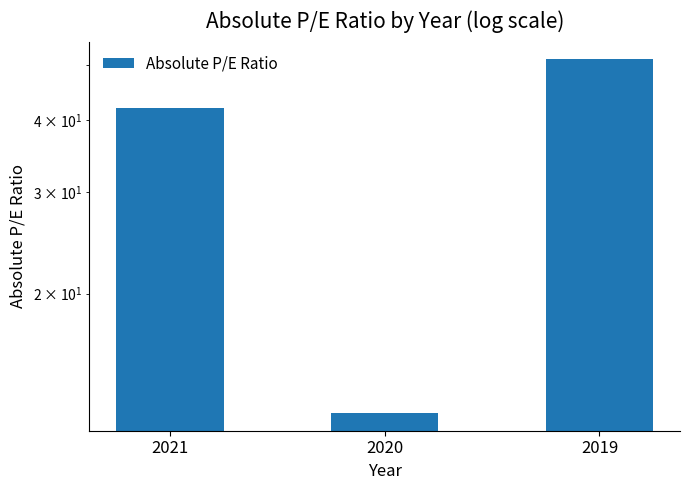

What is the value of the 3rd bar from the left?

51.1